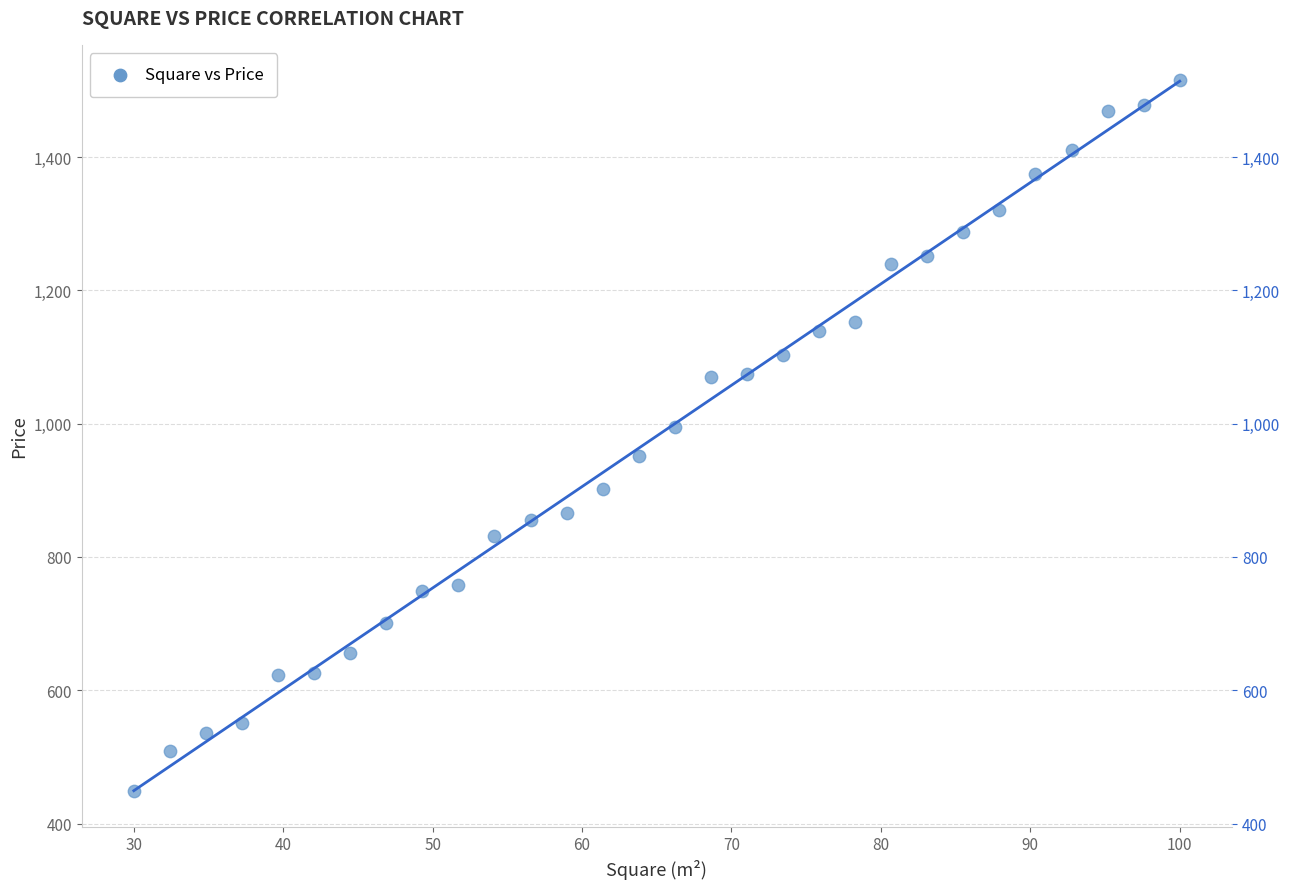

What Y value in the scatter plot is closest to 981?

995.5